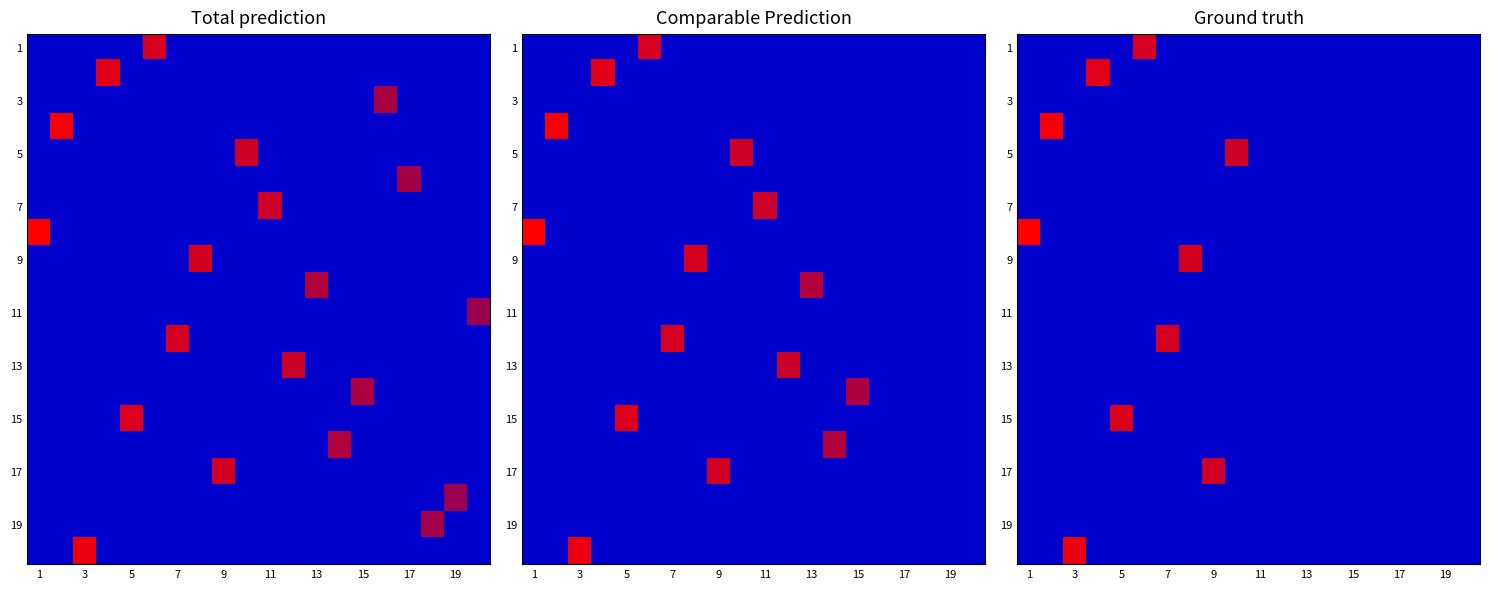

How many series are shown in this chart?

20